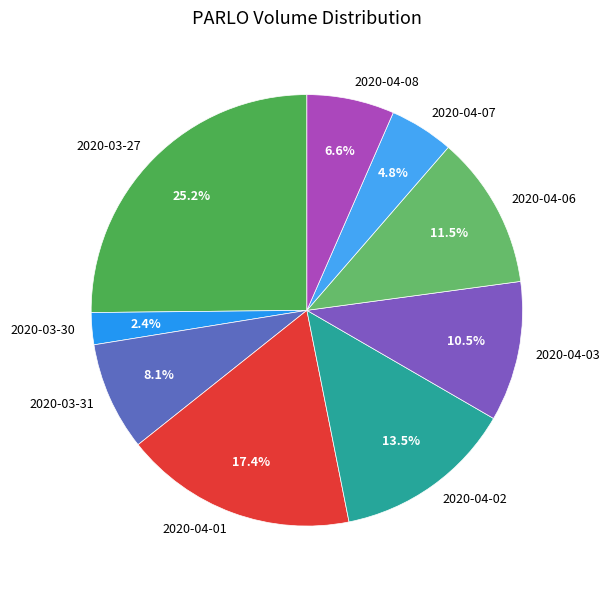

How many segments does this pie chart have?

9